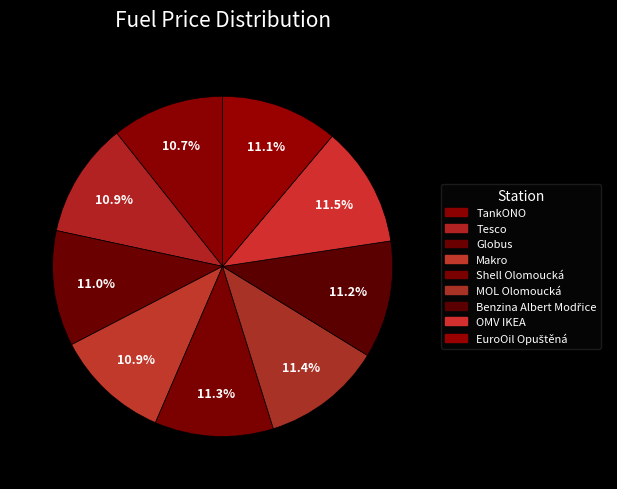

What percentage is NOT represented by MOL Olomoucká?

88.6%